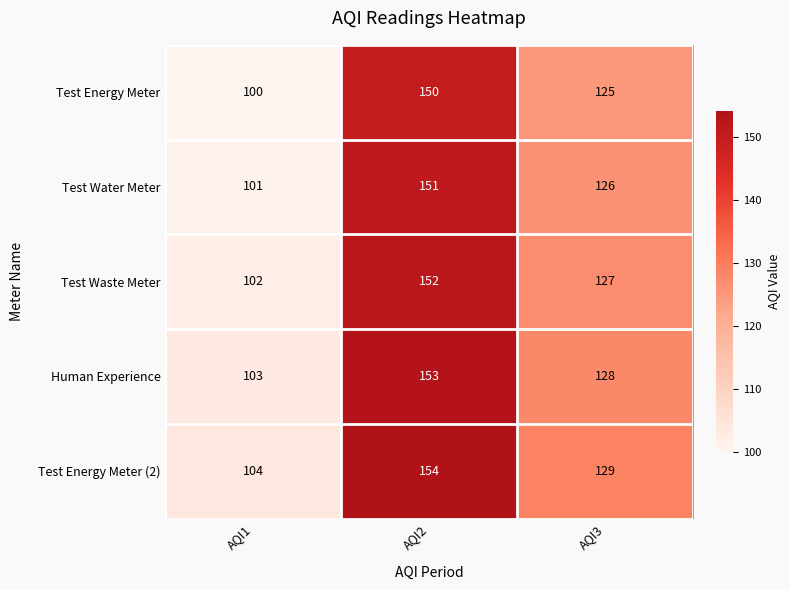

The Test Water Meter series shows 126 at AQI3. True or false?

True